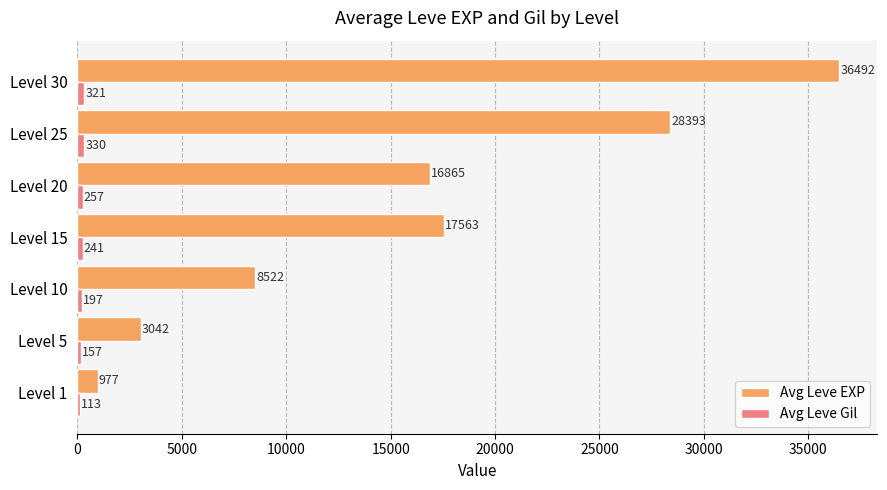

True or false: Avg Leve EXP has a value of 3042.0 at Level 5.

True